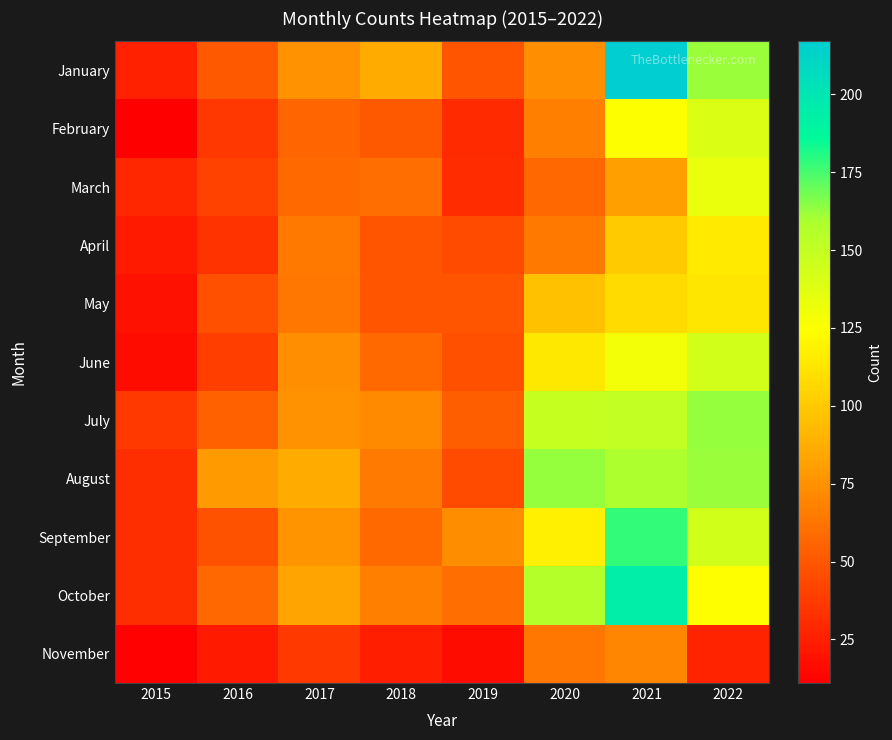

Reading left to right, transcribe all the data shown in this chart.

January: 2015=26	2016=51	2017=75	2018=86	2019=49	2020=74	2021=217	2022=162
February: 2015=11	2016=36	2017=56	2018=51	2019=30	2020=67	2021=125	2022=140
March: 2015=29	2016=41	2017=58	2018=60	2019=31	2020=57	2021=81	2022=133
April: 2015=23	2016=34	2017=64	2018=49	2019=45	2020=64	2021=100	2022=115
May: 2015=19	2016=47	2017=63	2018=49	2019=49	2020=96	2021=108	2022=113
June: 2015=17	2016=39	2017=74	2018=58	2019=47	2020=114	2021=129	2022=143
July: 2015=37	2016=54	2017=75	2018=72	2019=53	2020=149	2021=150	2022=163
August: 2015=32	2016=79	2017=86	2018=65	2019=45	2020=163	2021=159	2022=162
September: 2015=32	2016=48	2017=76	2018=58	2019=73	2020=117	2021=178	2022=144
October: 2015=32	2016=57	2017=83	2018=67	2019=60	2020=156	2021=194	2022=124
November: 2015=12	2016=23	2017=37	2018=25	2019=17	2020=63	2021=70	2022=27